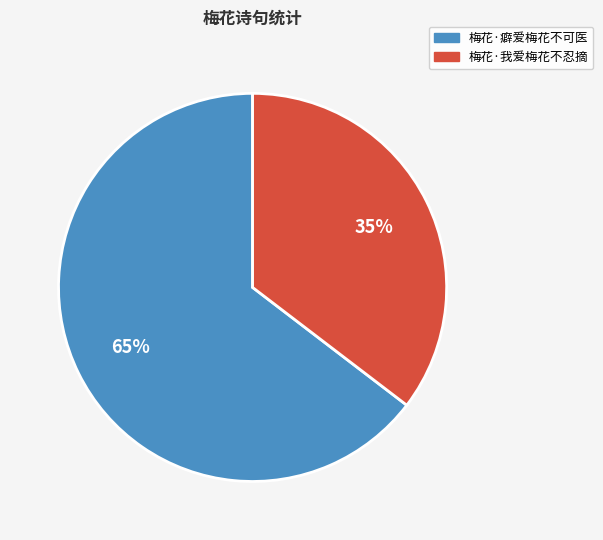

The 梅花·癖爱梅花不可医 slice represents 65% of the pie. True or false?

True